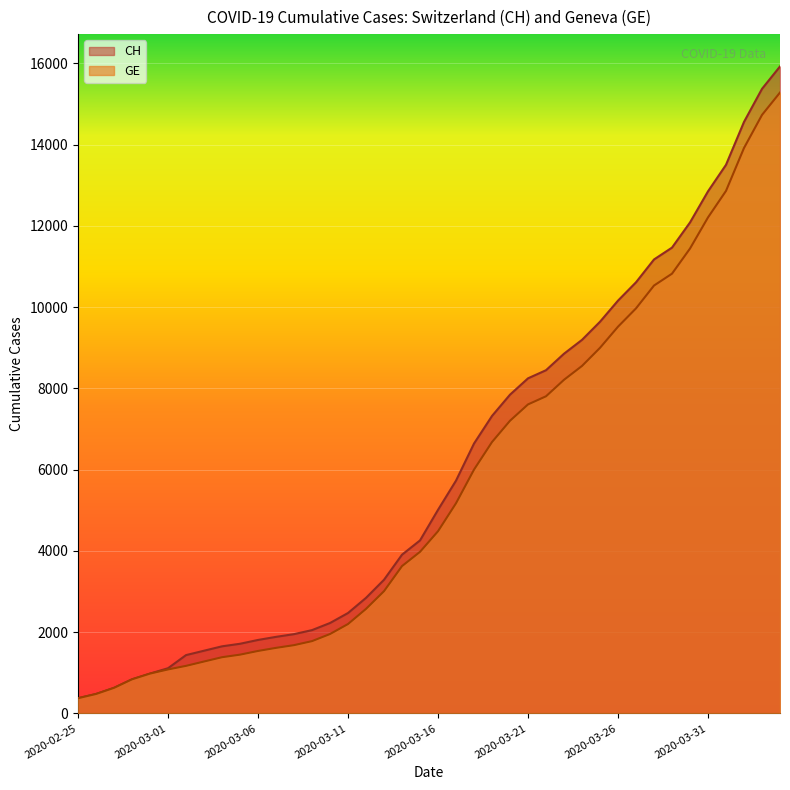

Where is GE nearest to the value 7829?

2020-03-22